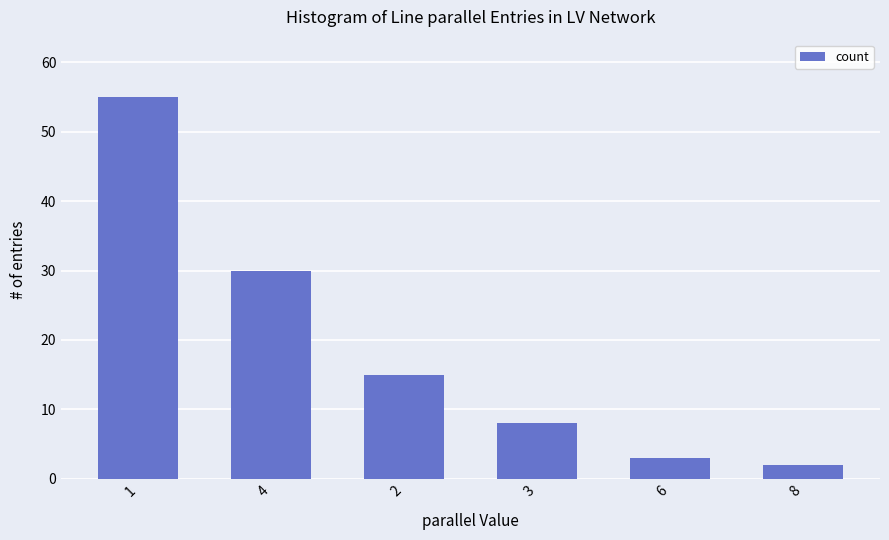

Does the chart contain stacked bars?

No